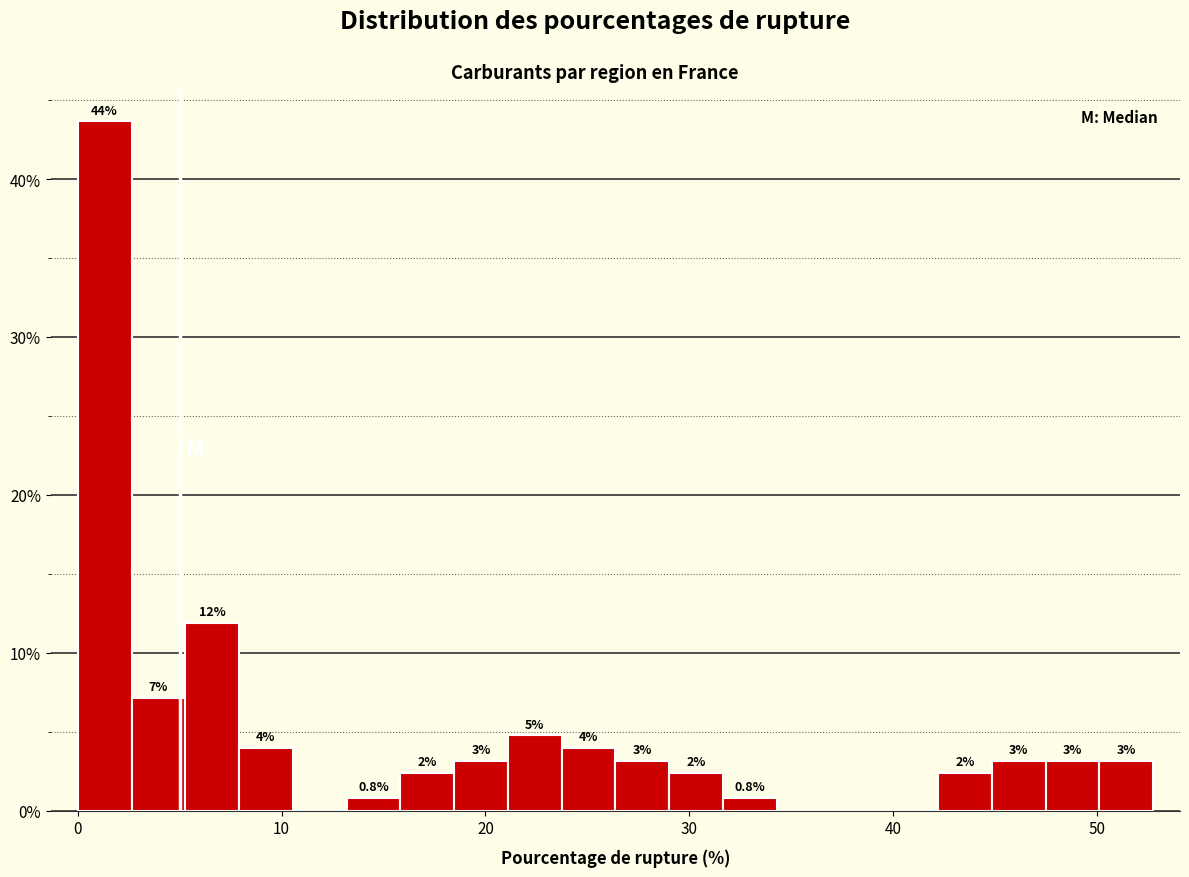

Read against the x-axis, roughly where is the centre of the tallest bar?

1